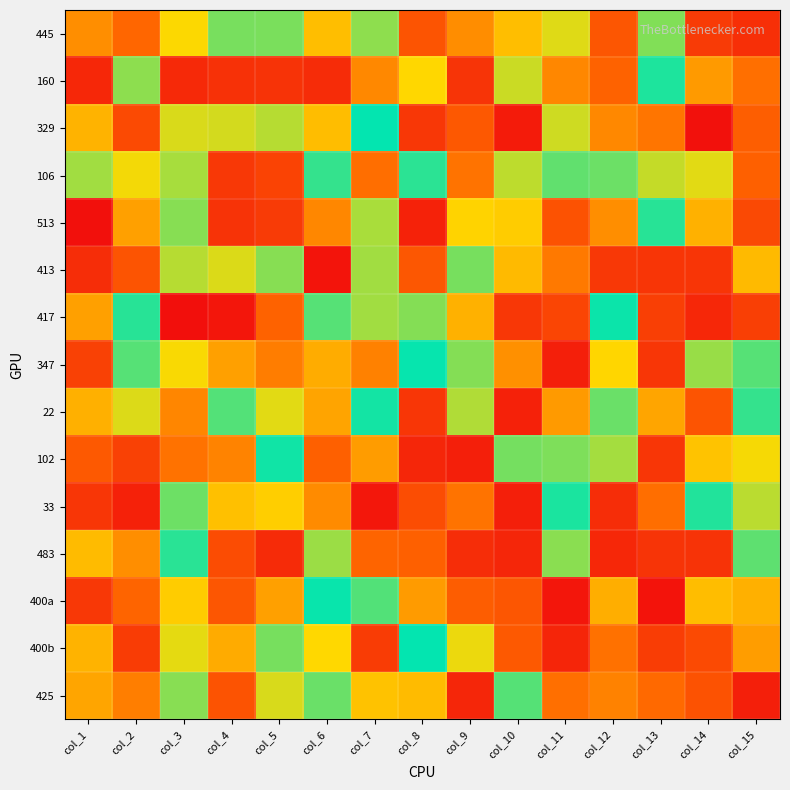

How many series are shown in this chart?

15